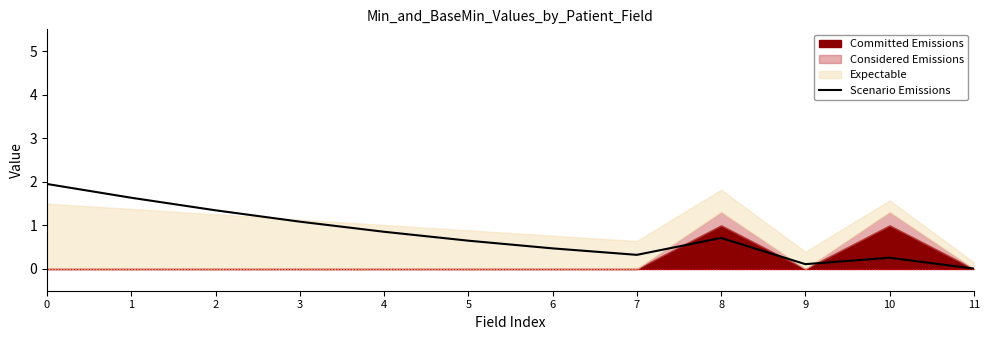

The chart shows a value of 0.5 at 7. True or false?

False